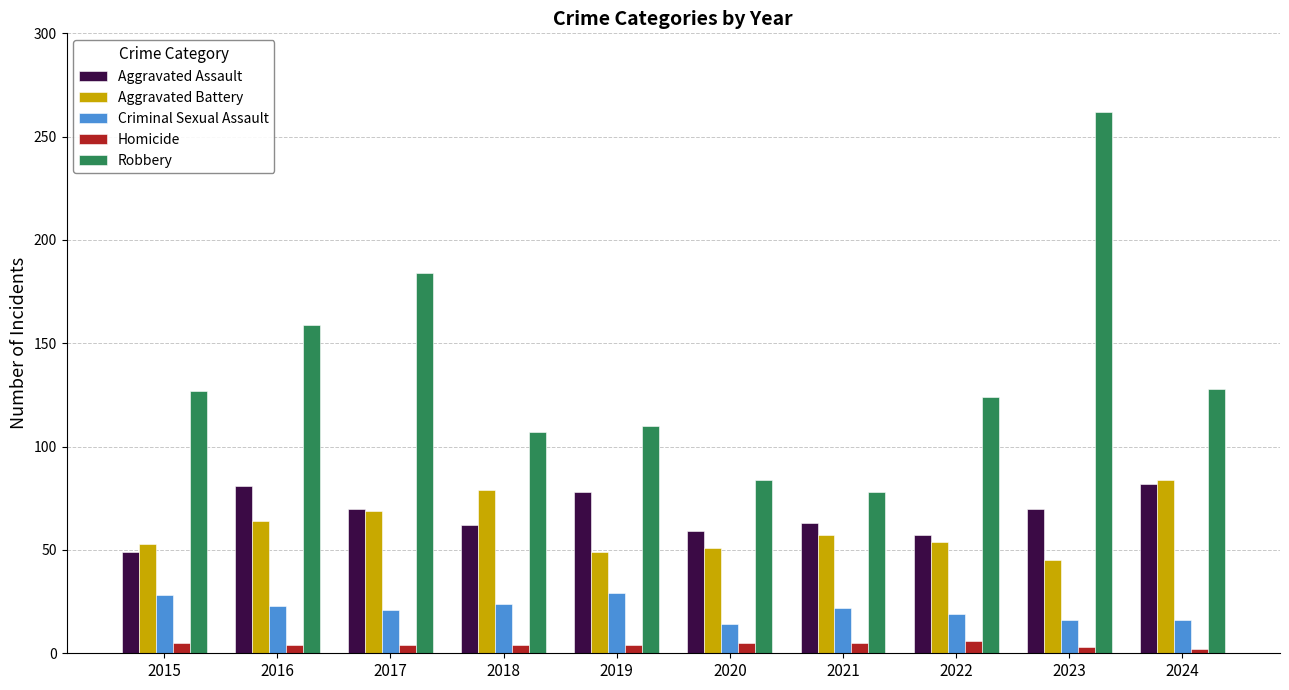

At 2016, list the series in order from largest to smallest.

Robbery, Aggravated Assault, Aggravated Battery, Criminal Sexual Assault, Homicide